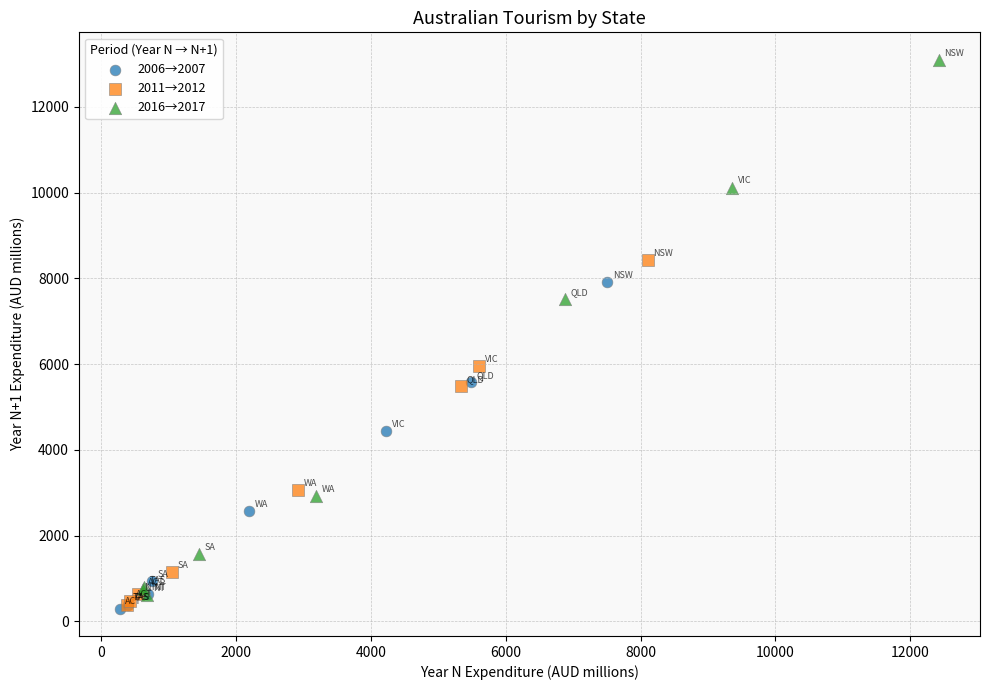

Which series reaches the maximum Y coordinate?

2016→2017